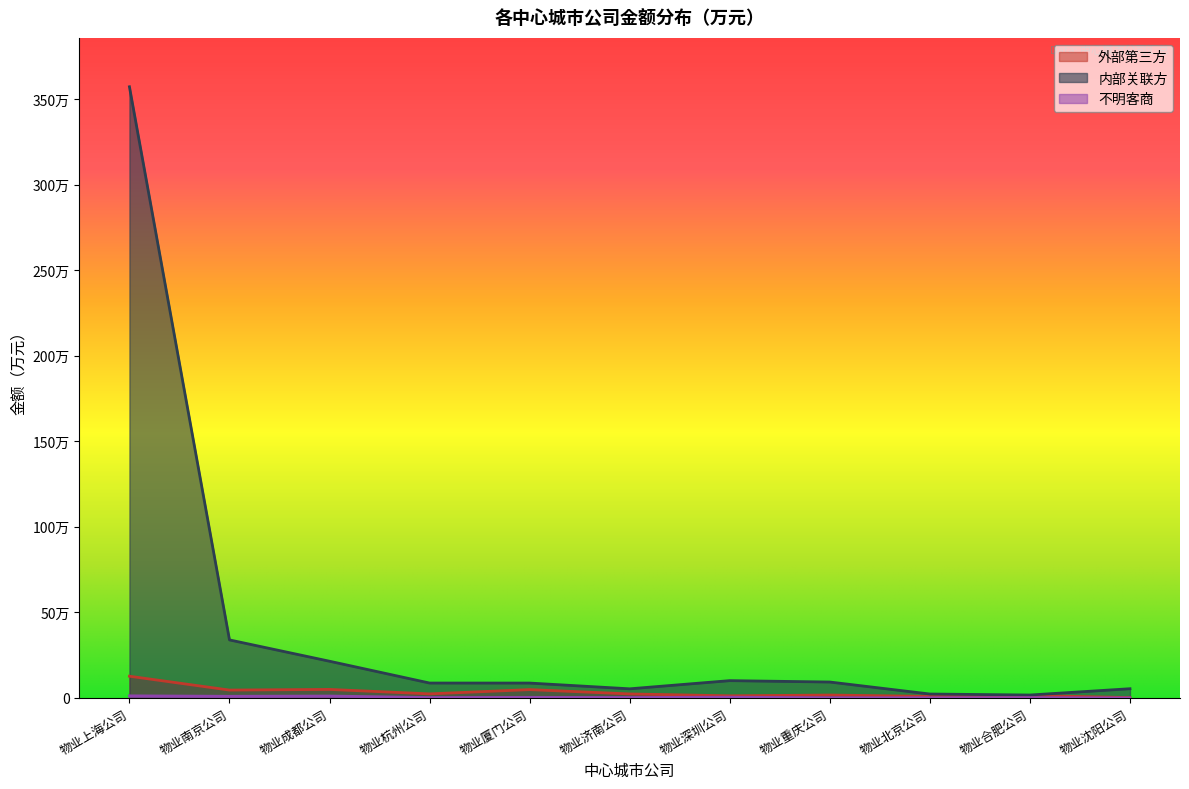

What is the difference between the 内部关联方 values at 物业北京公司 and 物业济南公司?

30432.3